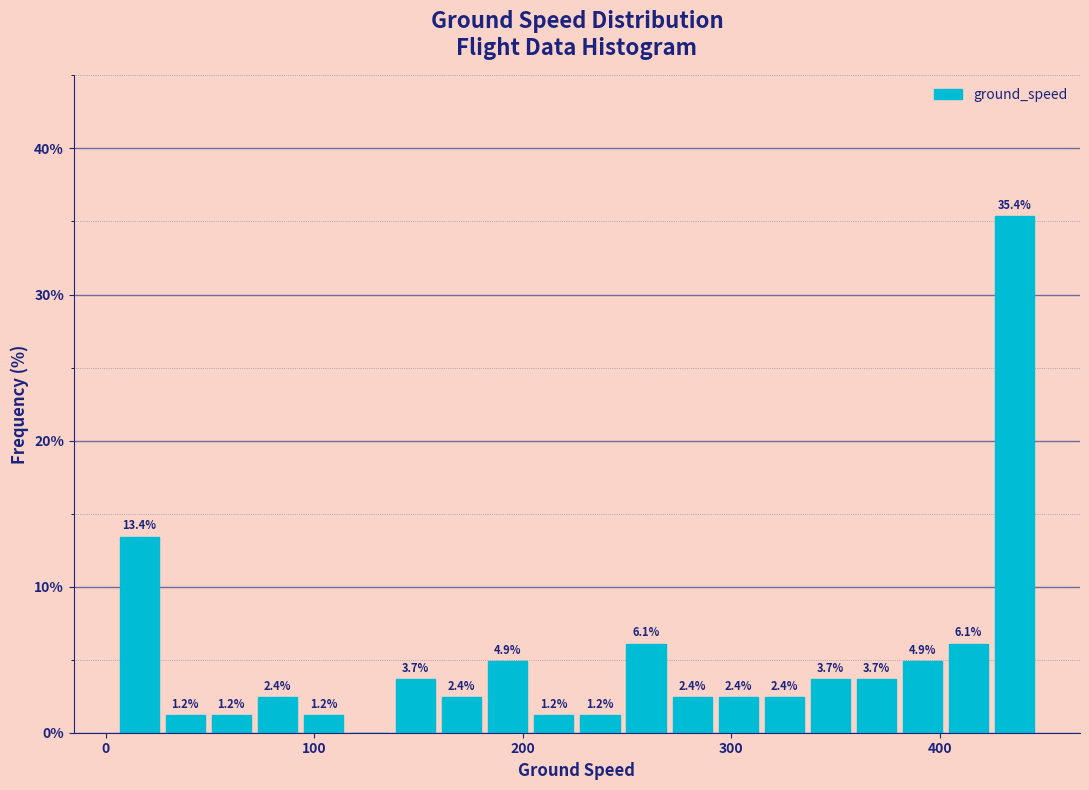

Around what value on the x-axis is the tallest bar? Give the approximate position of its centre, as read against the axis.

440